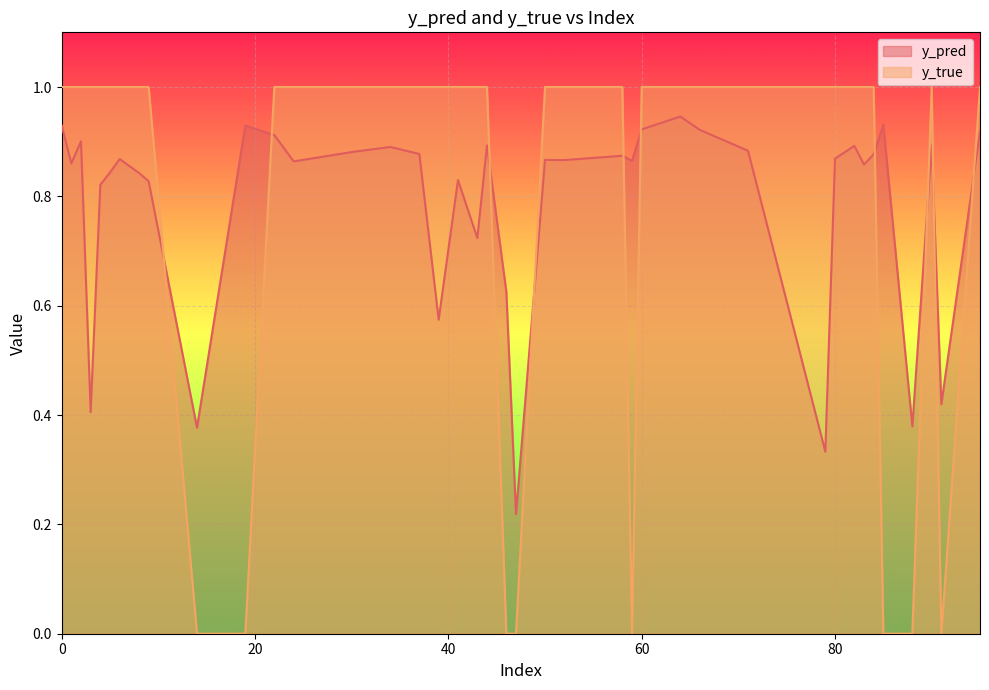

Which series has the largest total across all categories?

y_true